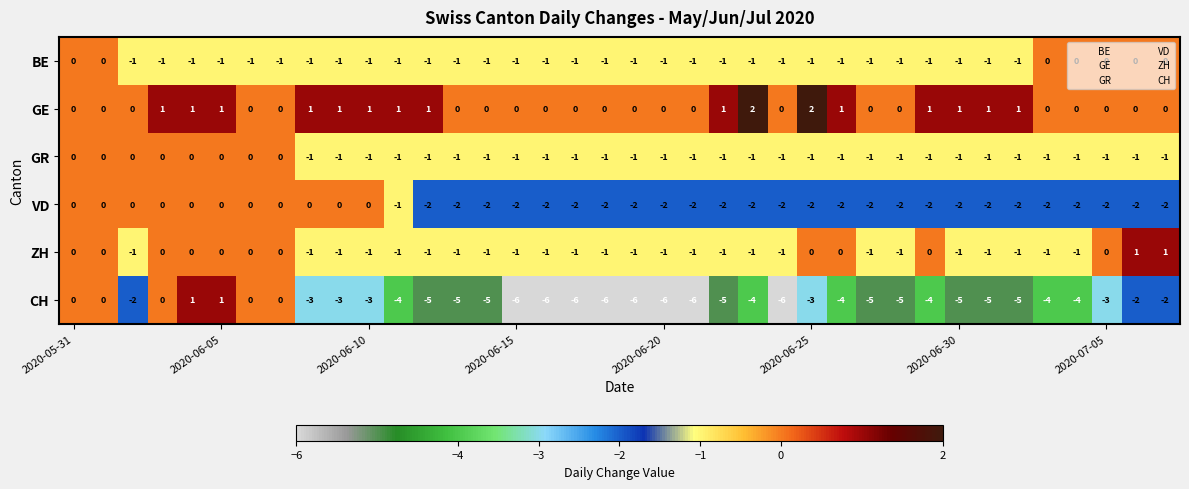

How many distinct data groups are displayed?

6